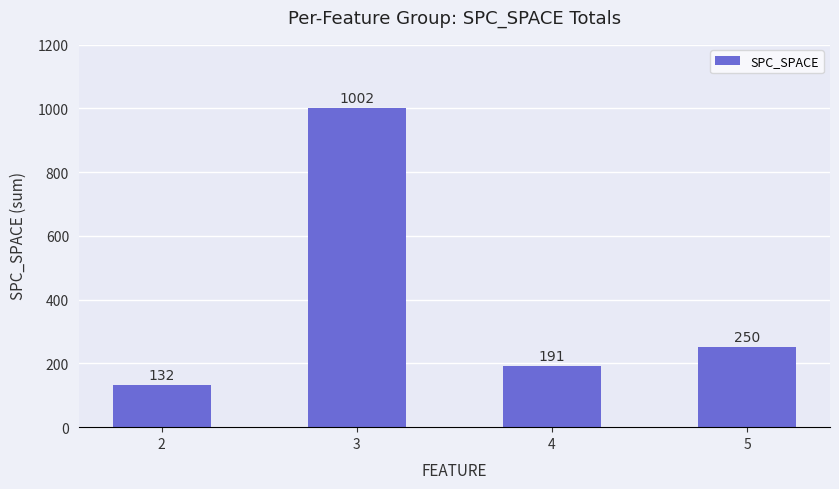

Where does the data first go above 250?

3